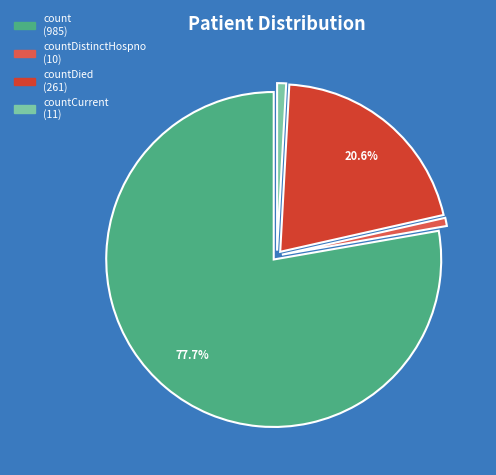

Is there any slice that represents more than half of the pie?

Yes